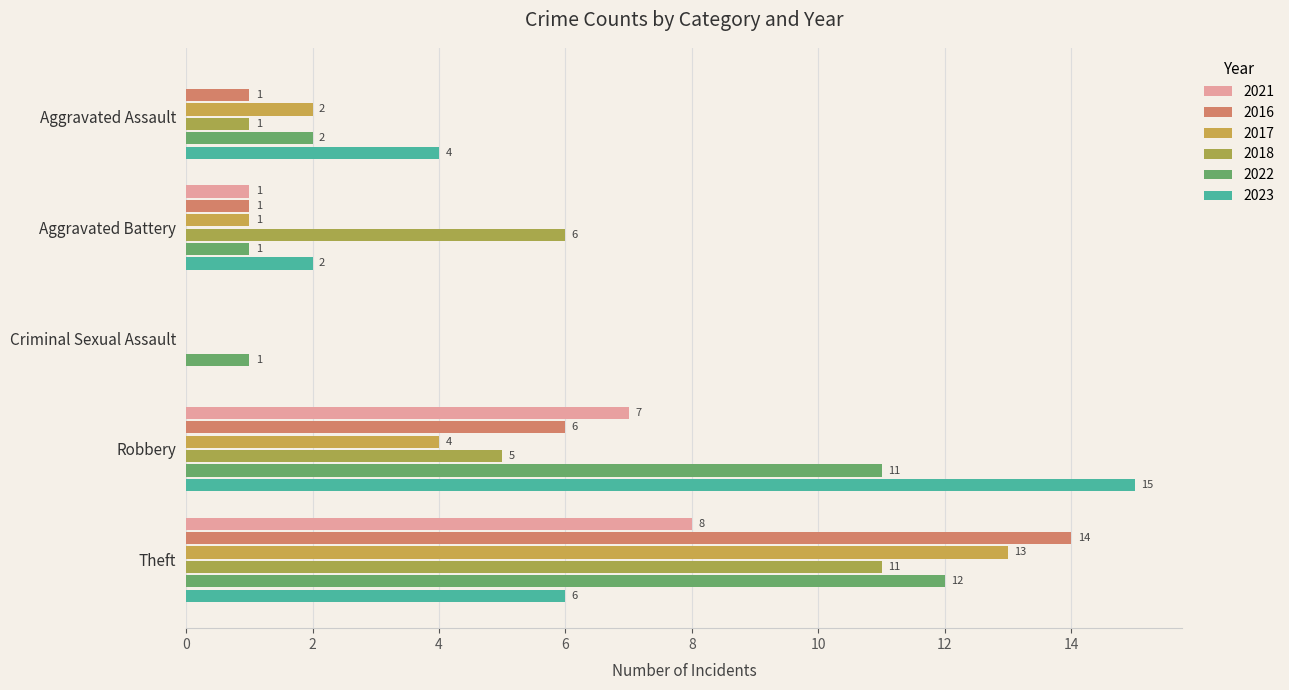

What is the sum of the 2023 values at Criminal Sexual Assault and Robbery?

15